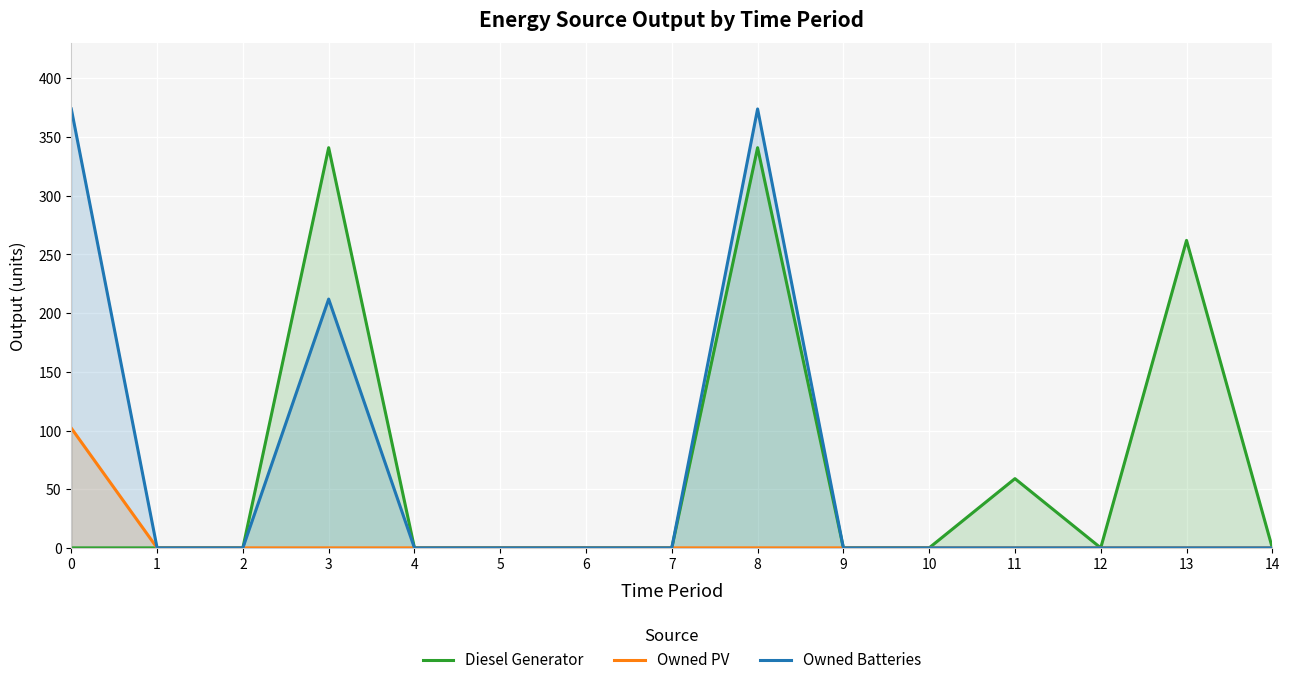

What are all the series names shown in the legend?

Diesel Generator, Owned PV, Owned Batteries